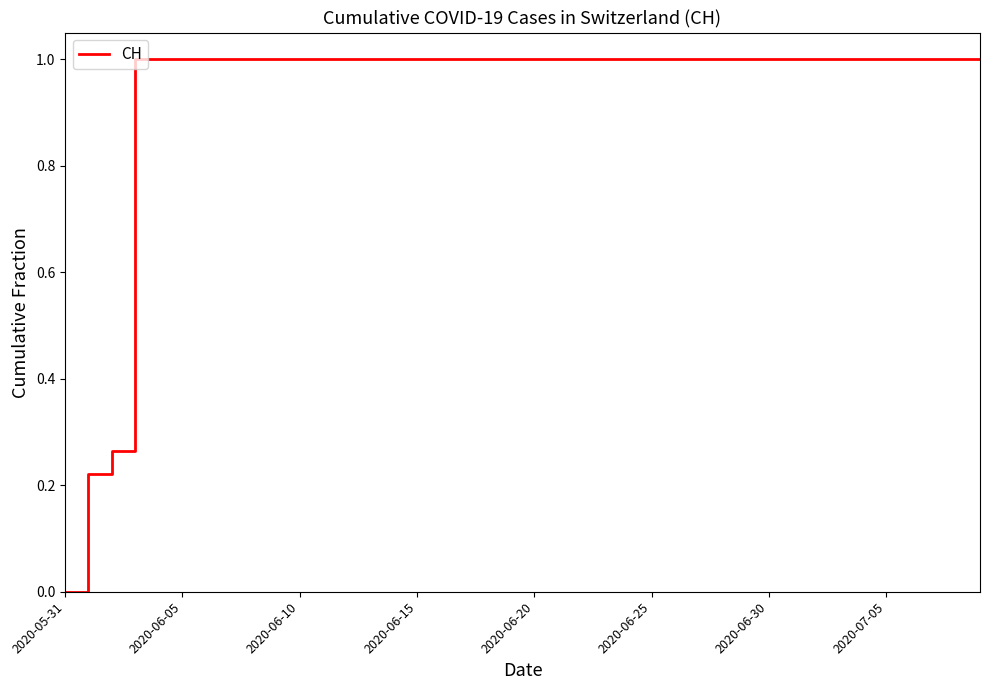

How many distinct data groups are displayed?

1